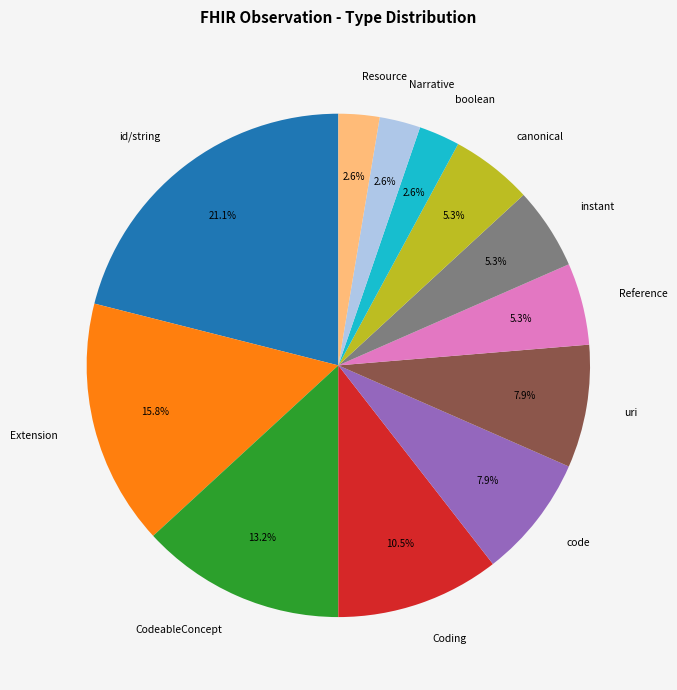

Count the number of slices in the pie.

12